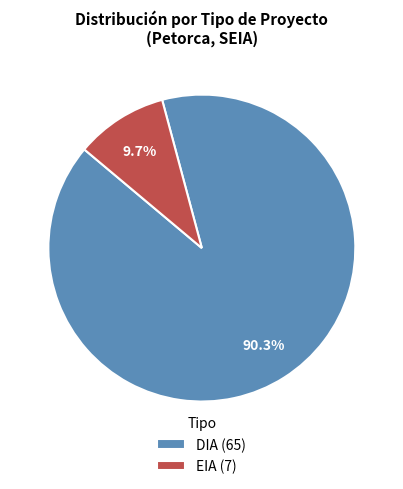

Combined, do DIA and EIA account for over 50%?

Yes